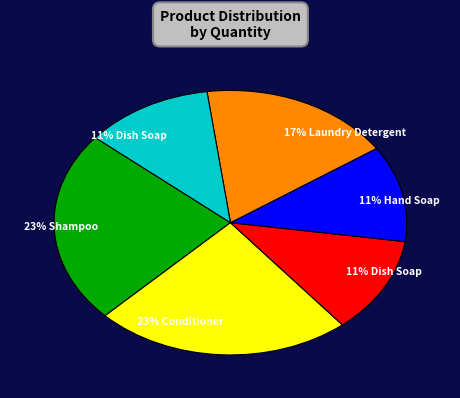

How many segments does this pie chart have?

6